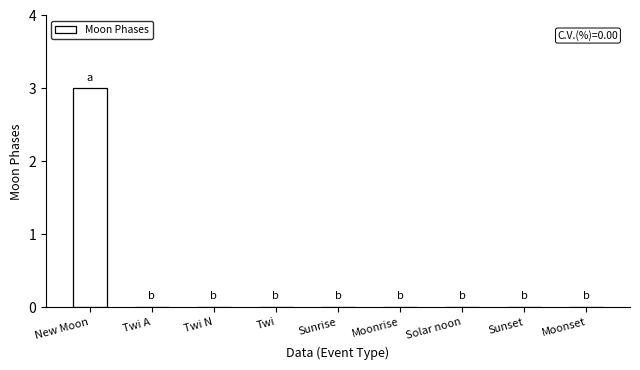

The chart shows a value of -1 at Twi A. True or false?

False